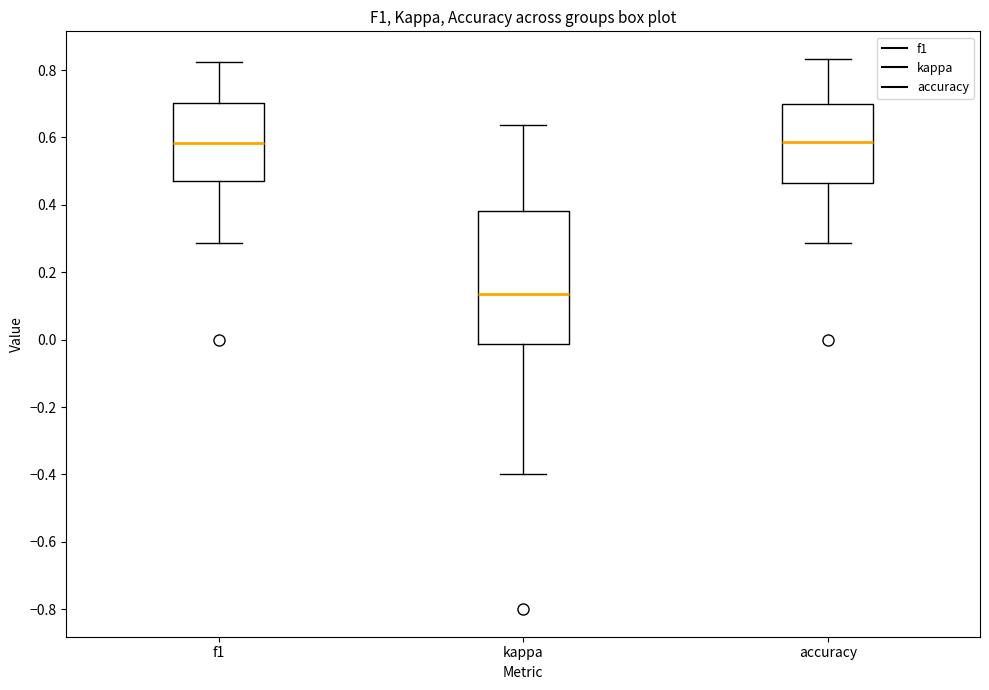

Where is the lower edge of the box for f1 on the y-axis? The values are not printed on the chart, so give them approximately, as read against the axis.

0.46